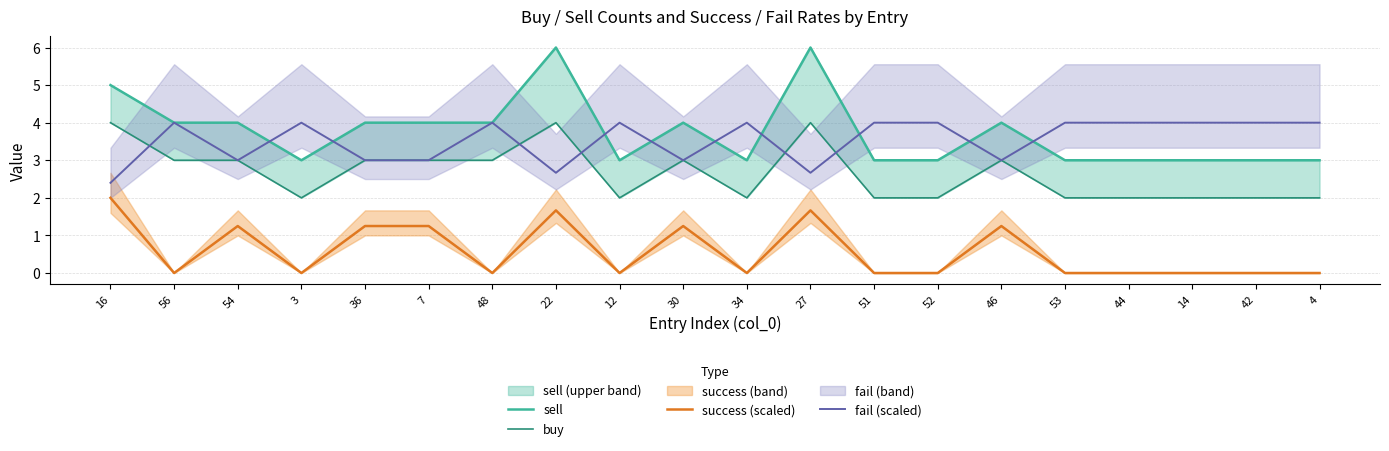

What is the average value of the sell series?

3.8